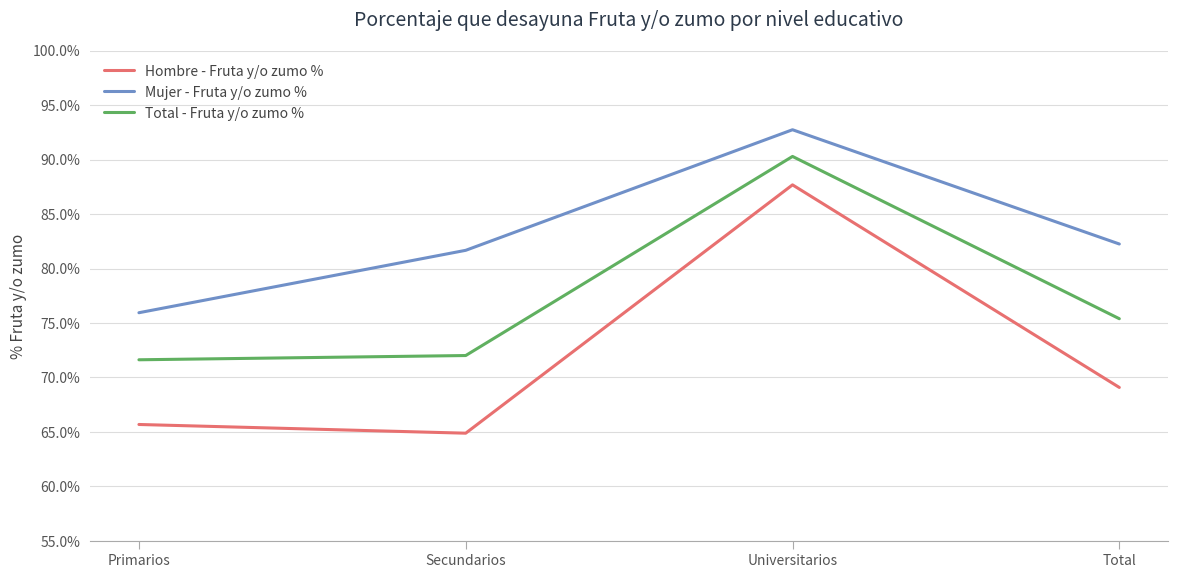

What position from the right is Total?

1